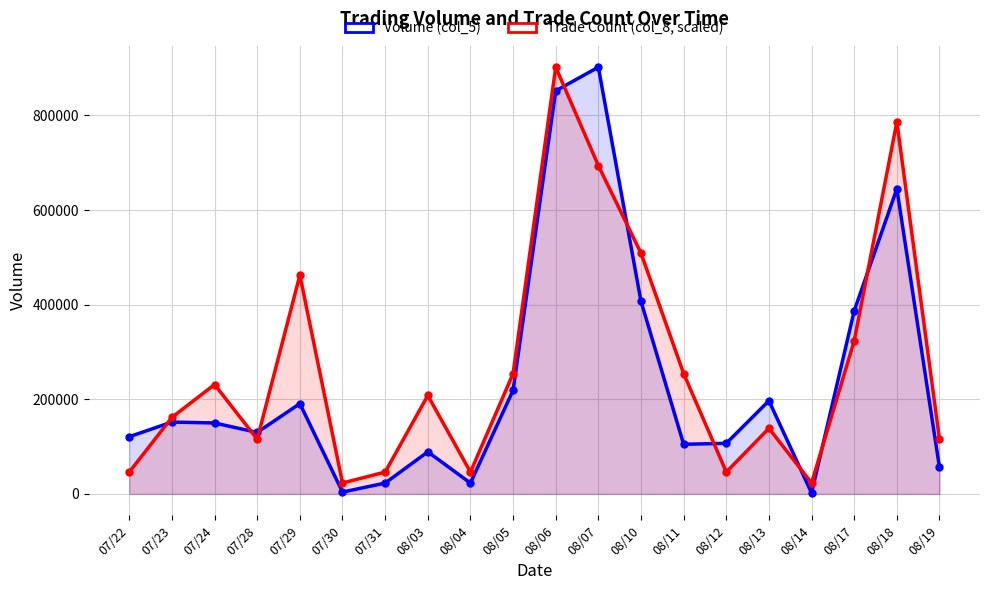

What is the average value of the Trade Count (col_8, scaled) series?

269443.6